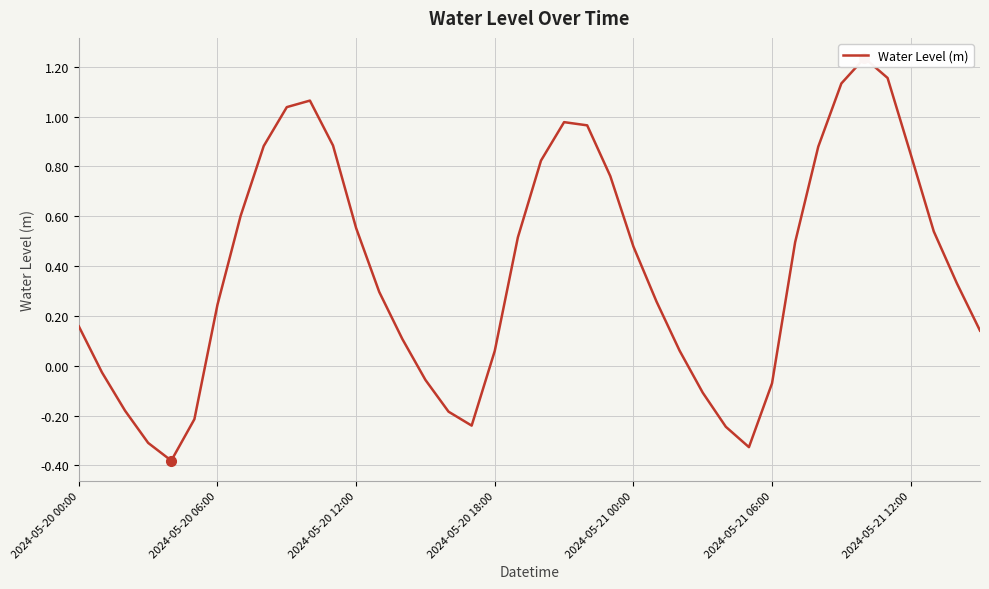

What is the value of the 8th point from the left?

0.6